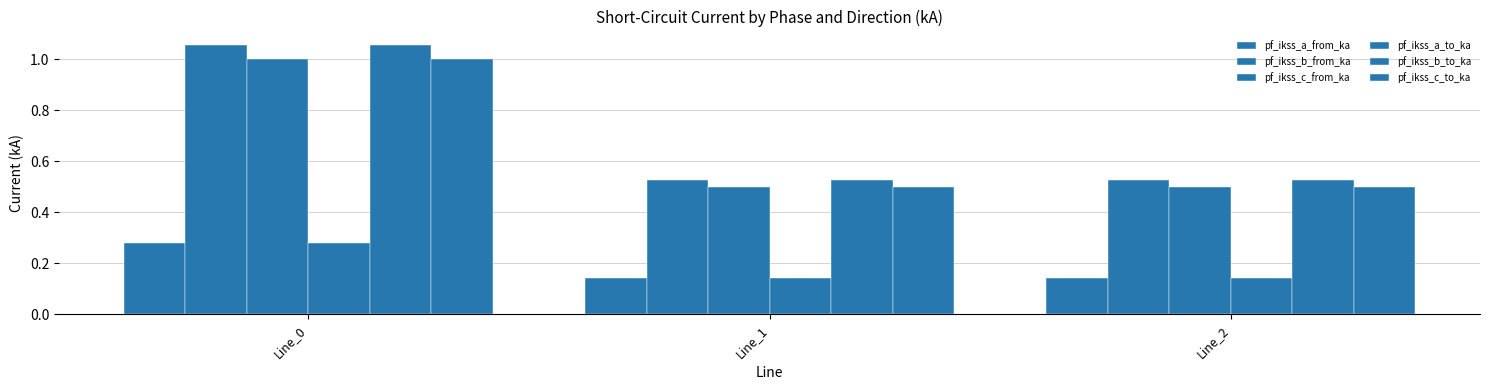

What is the greatest value displayed?

1.1